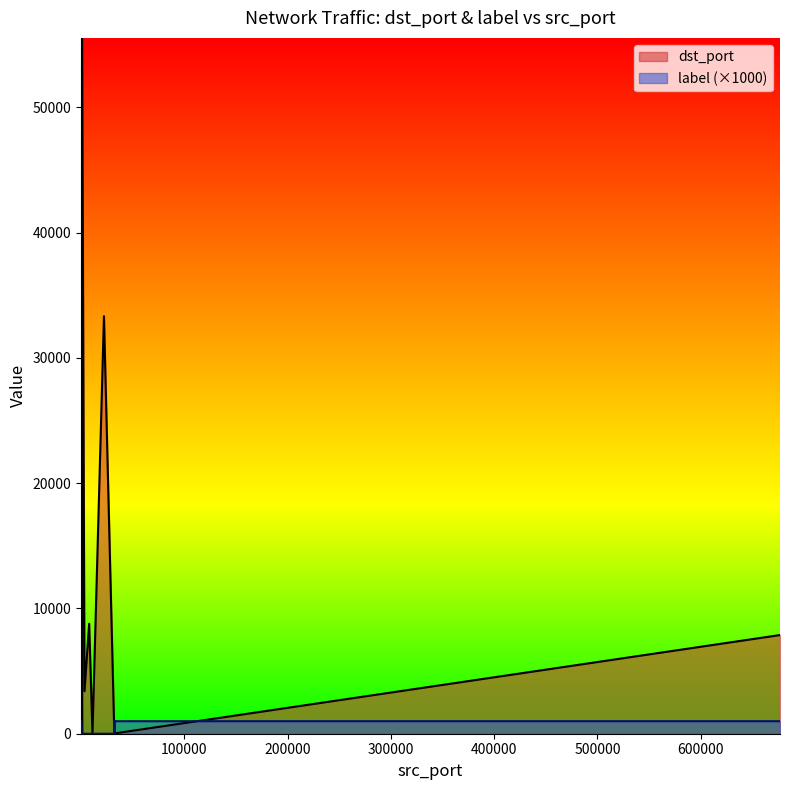

True or false: dst_port and label cross at least once.

False